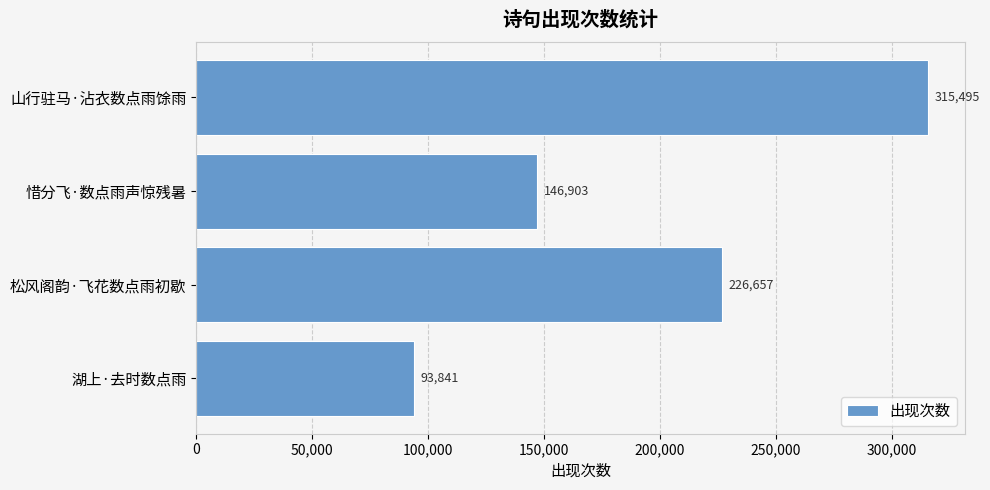

What is the difference between the maximum and minimum values?

221654